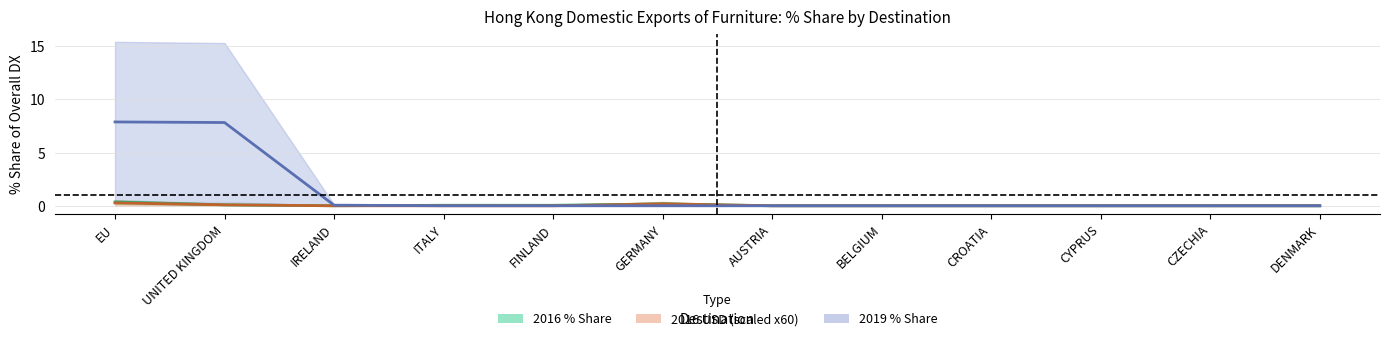

At which category is the sum across all series the highest?

EU